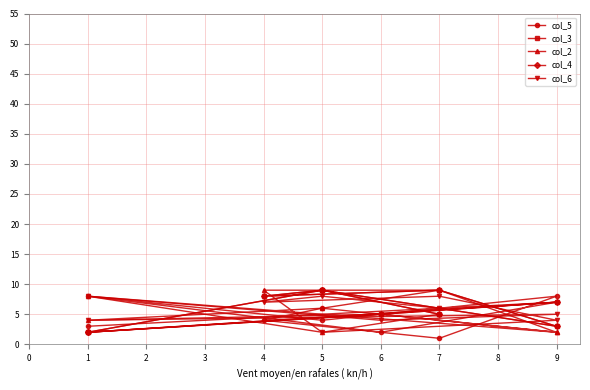

At how many categories does at least one series exceed 2?

10